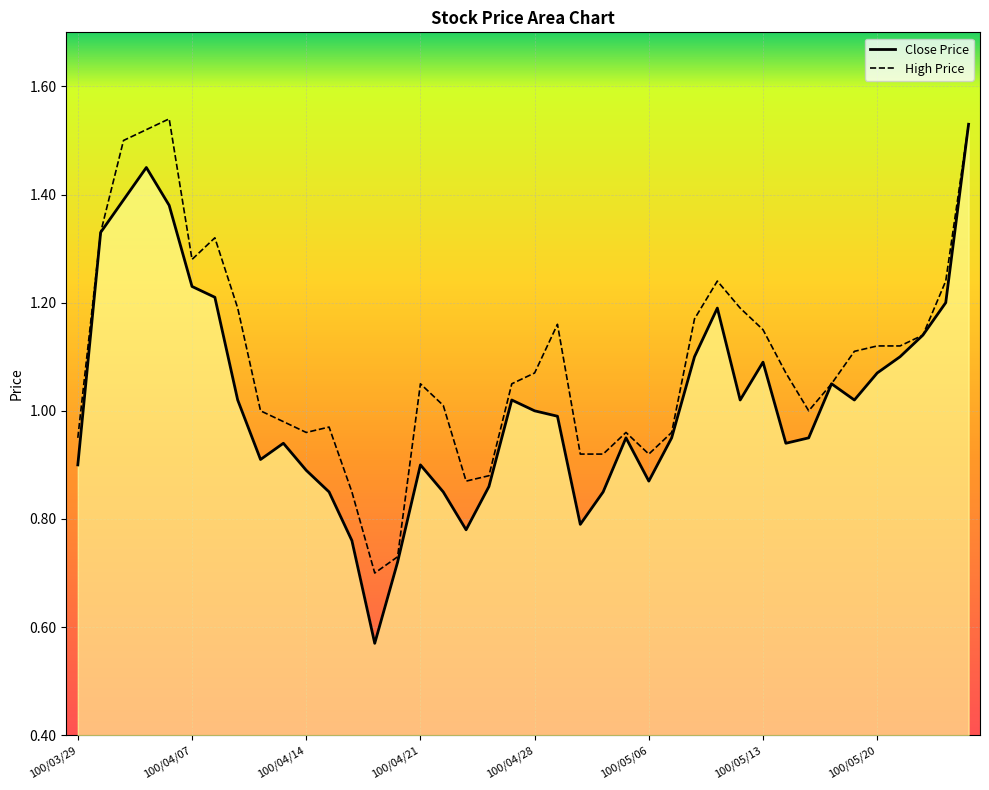

True or false: High Price has a value of 1.1 at 100/05/19.

True